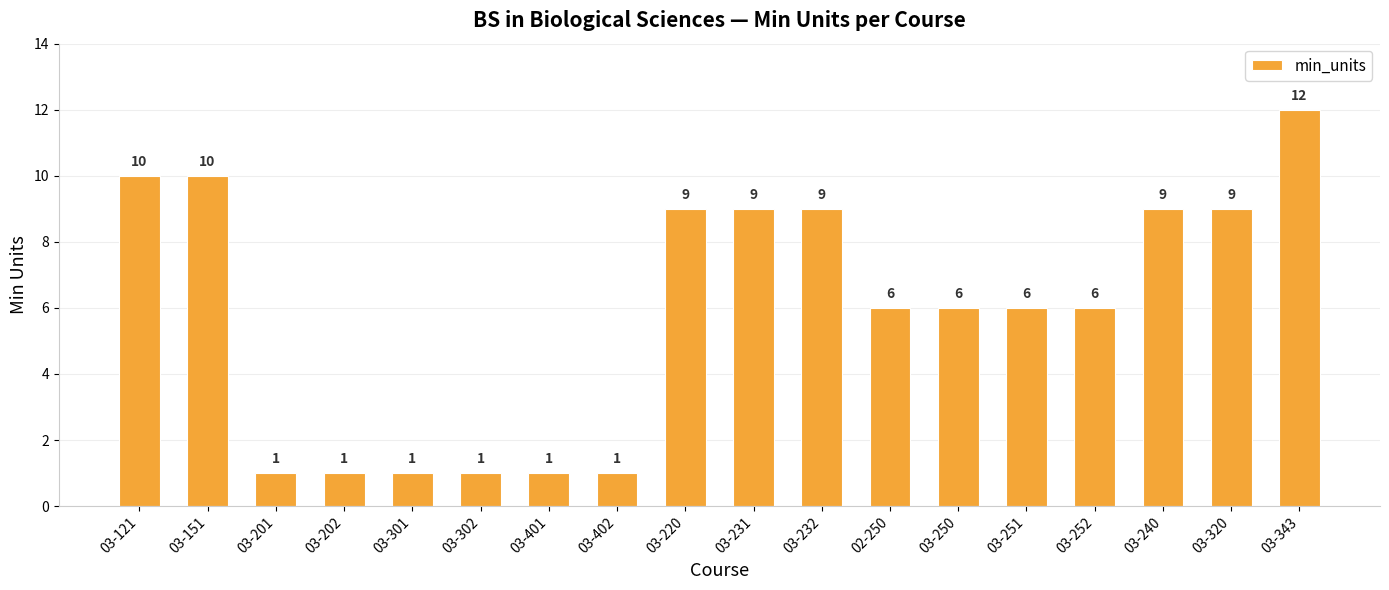

What is the difference between the maximum and minimum values?

11